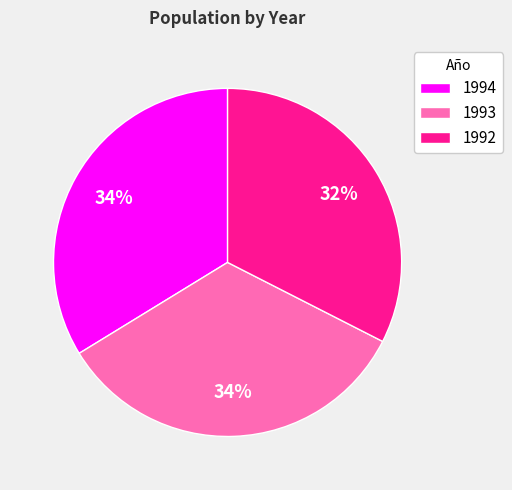

What is the smallest slice in the pie chart?

1992